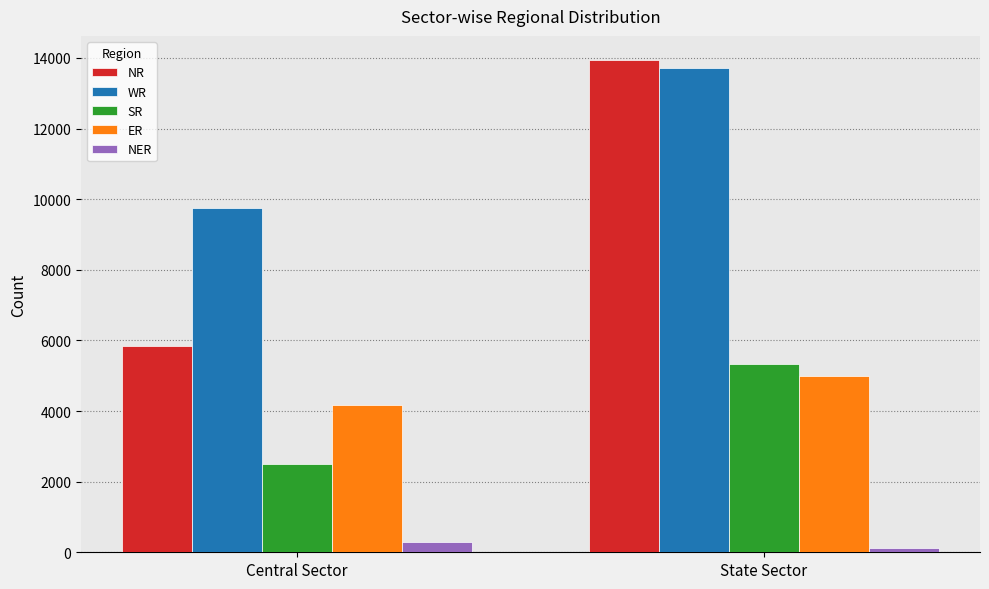

Which series has the largest total across all categories?

WR